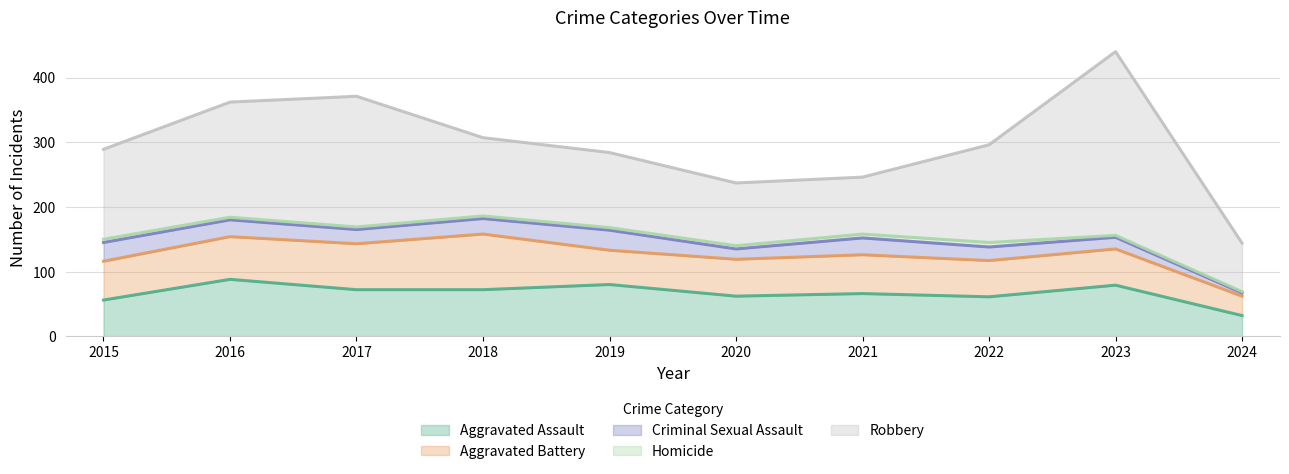

What is the difference between the Aggravated Assault values at 2024 and 2022?

29